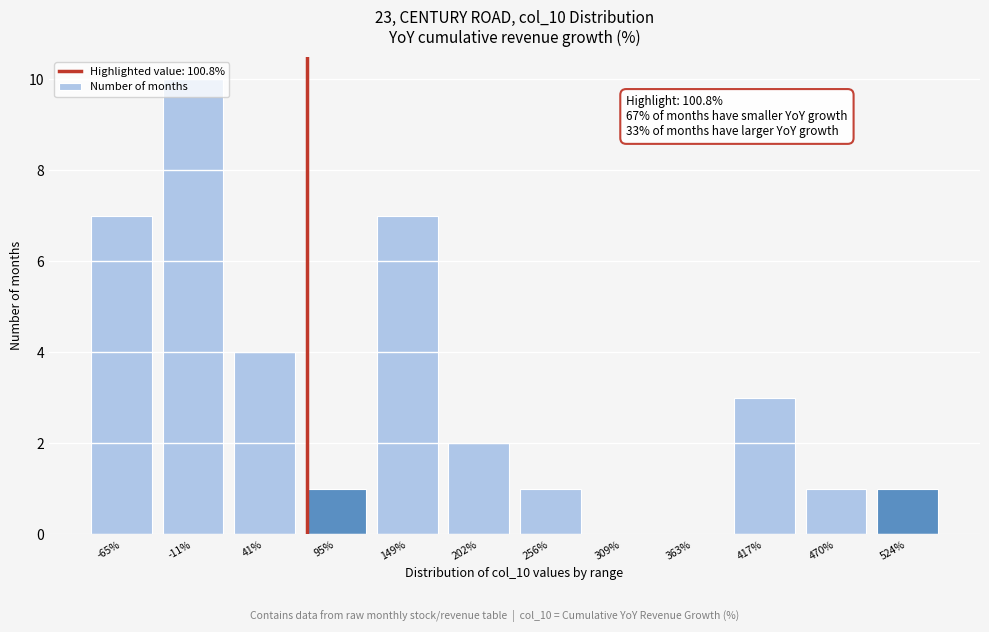

Between 149% and 470%, which is larger?

149%